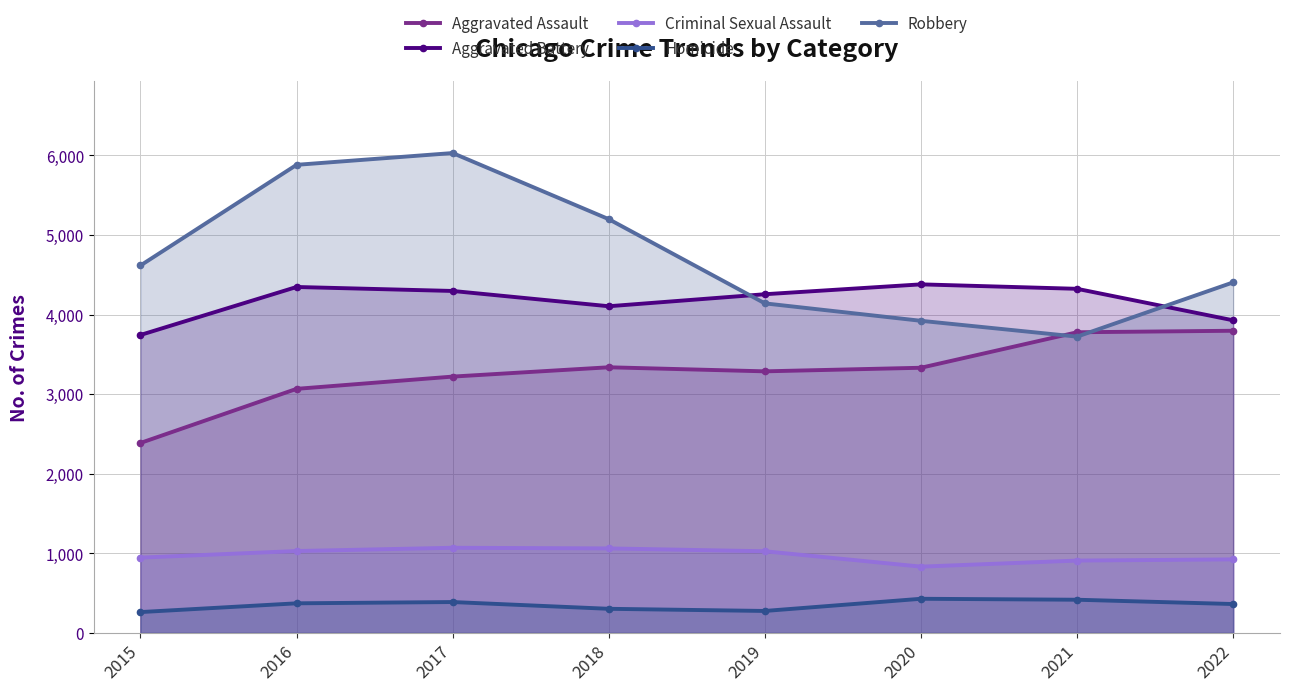

What is the lowest value of the Aggravated Battery series?

3744